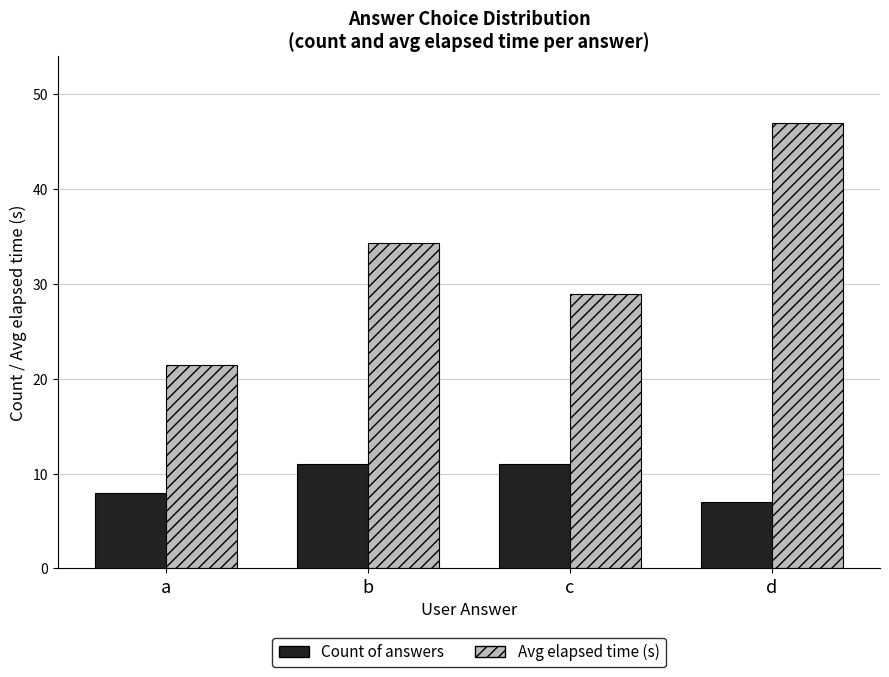

How many values in the Avg elapsed time (s) series are below 34?

2